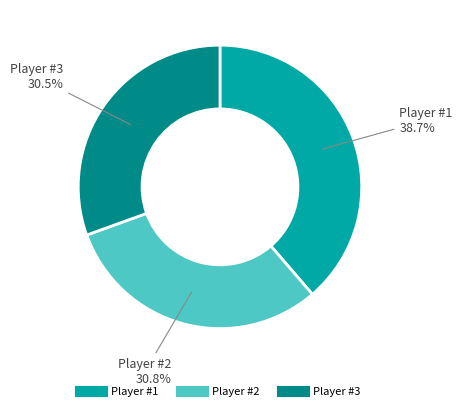

How much of the chart is everything except Player #3?

69.5%